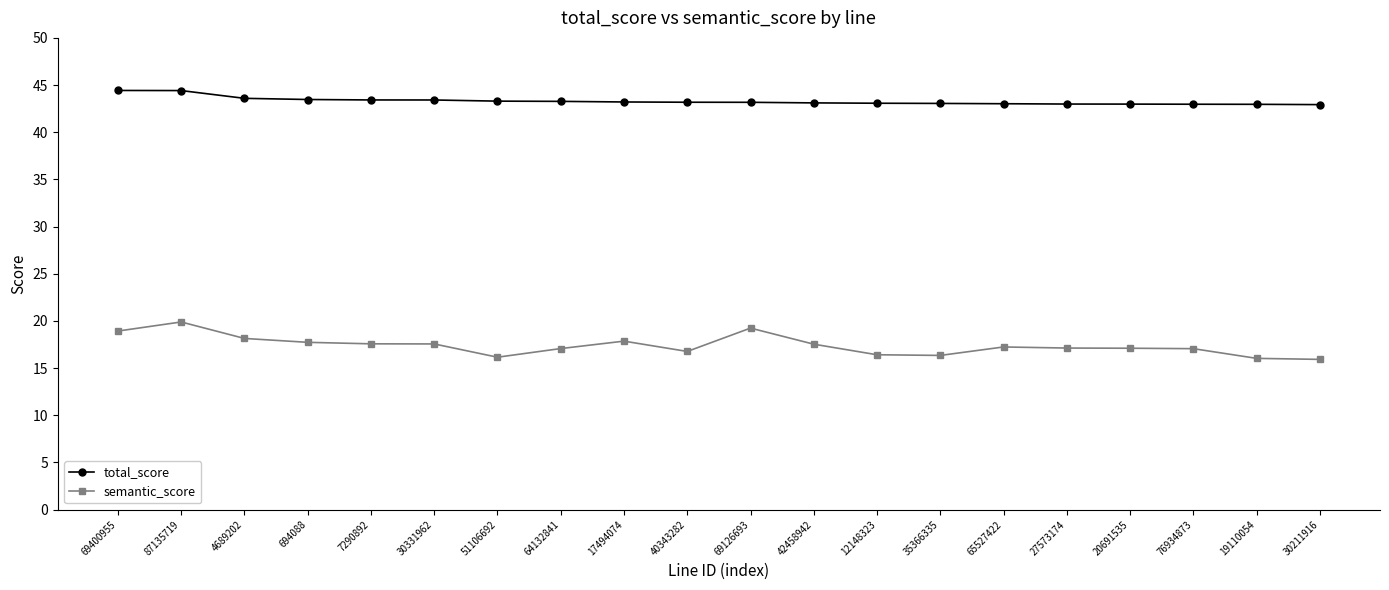

What is the total value across all series at 4689202?

61.7